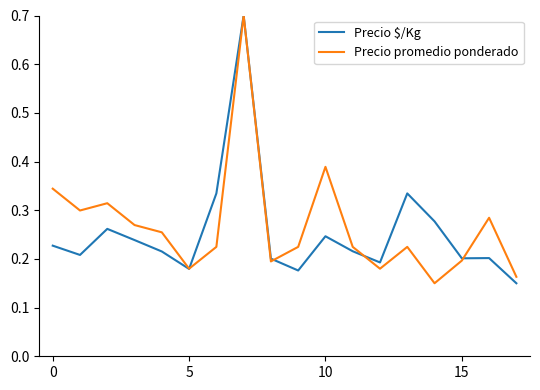

What is the maximum value for Precio $/Kg?

0.7